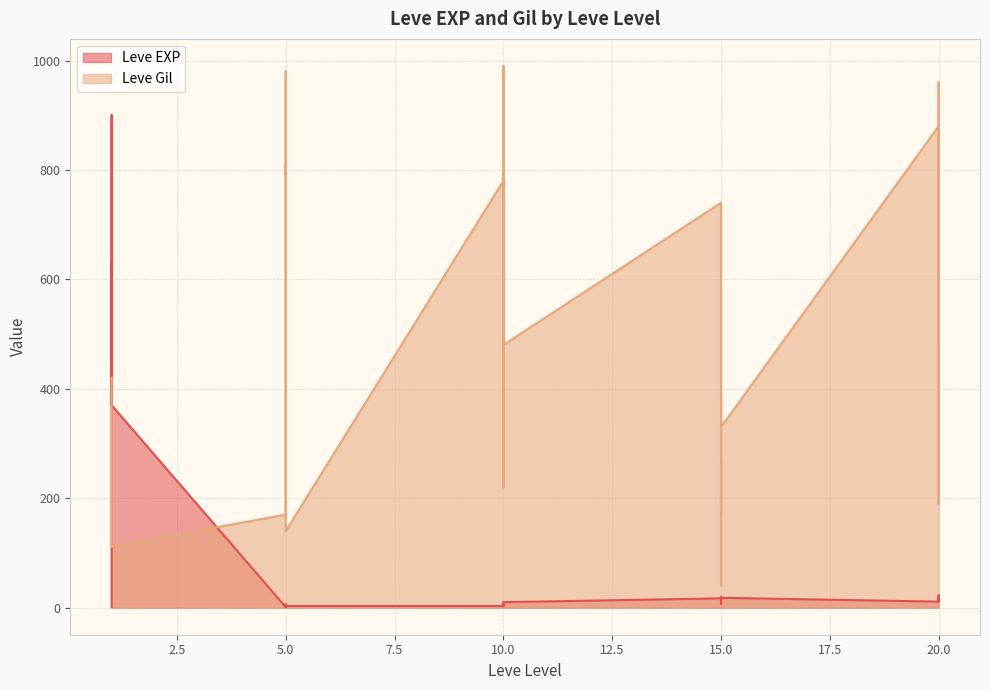

What is the difference between the second highest and second lowest values in the Leve Gil series?

868